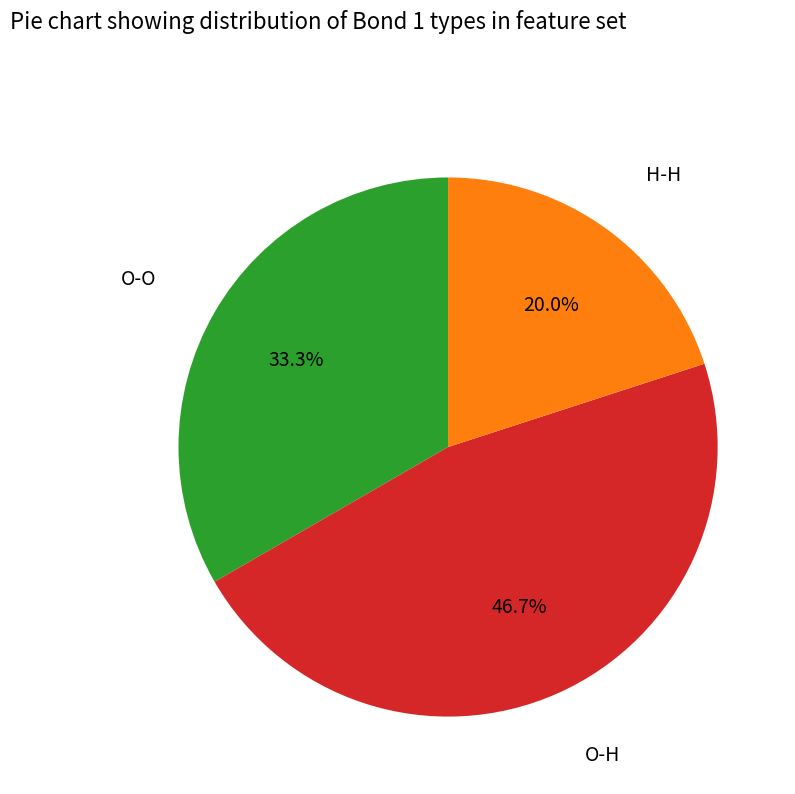

Is there a majority slice in this chart?

No